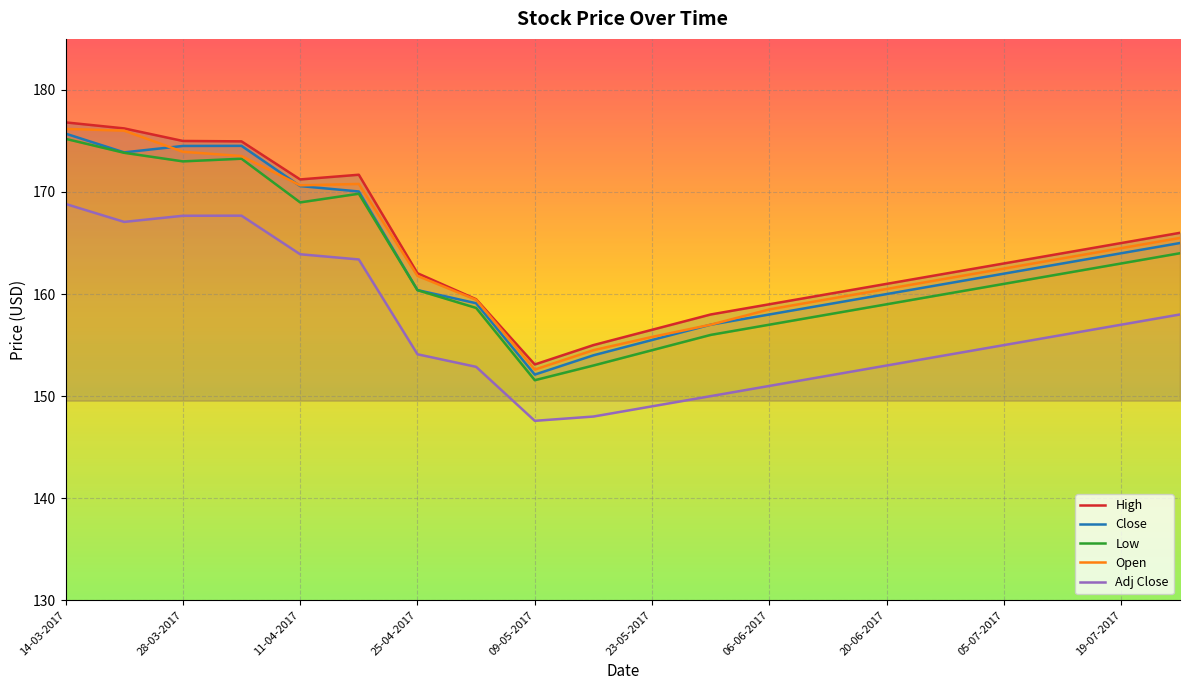

In High, how many points are higher than both neighbors (excluding endpoints)?

1